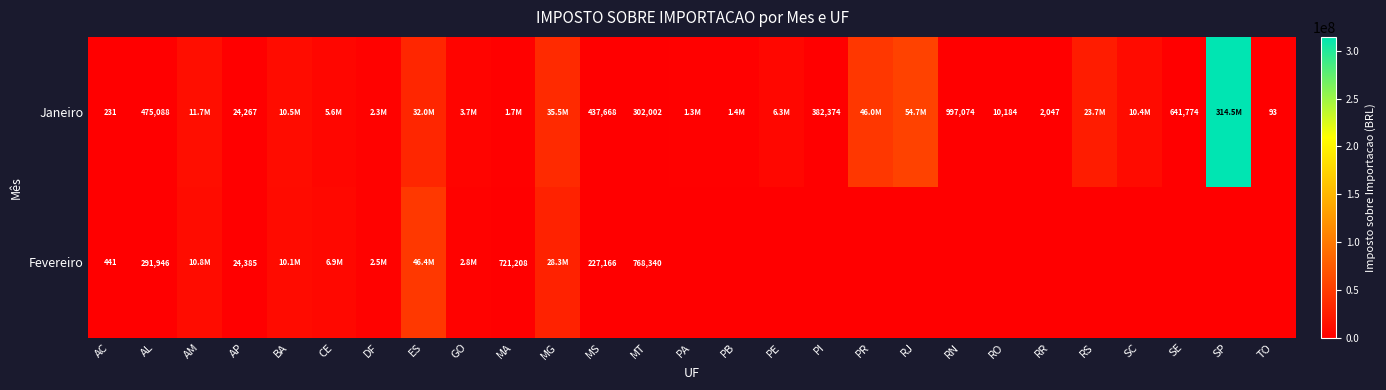

The value of Janeiro at PI is 150715. True or false?

False